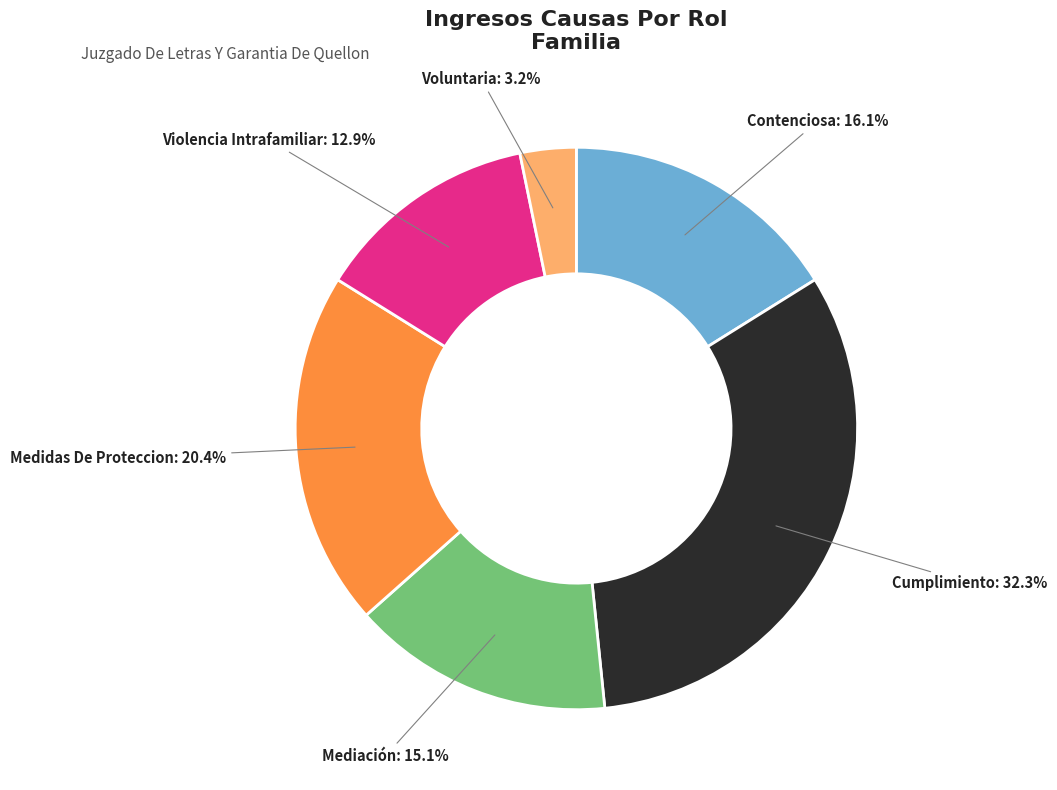

Is there any slice that represents more than half of the pie?

No